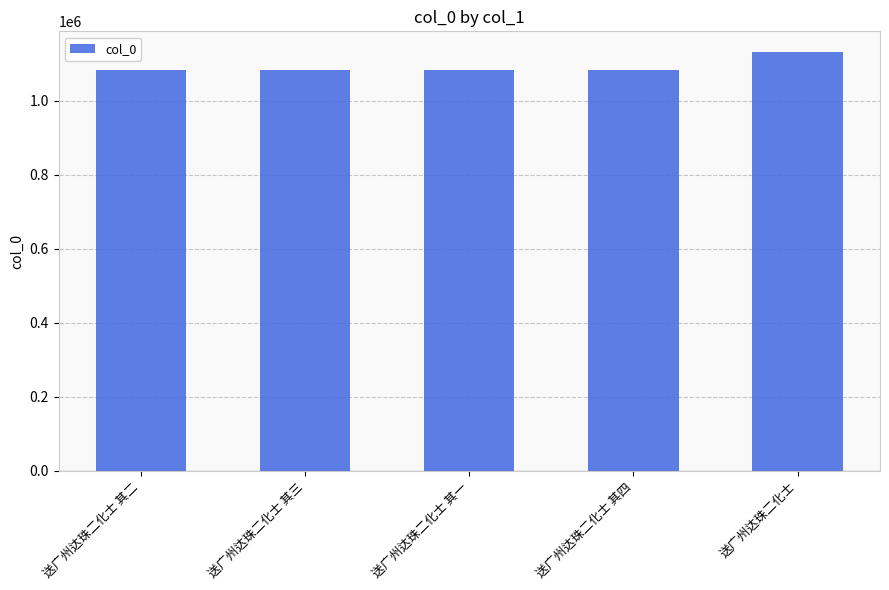

What value does the data have at 送广州达珠二化士 其四?

1082878